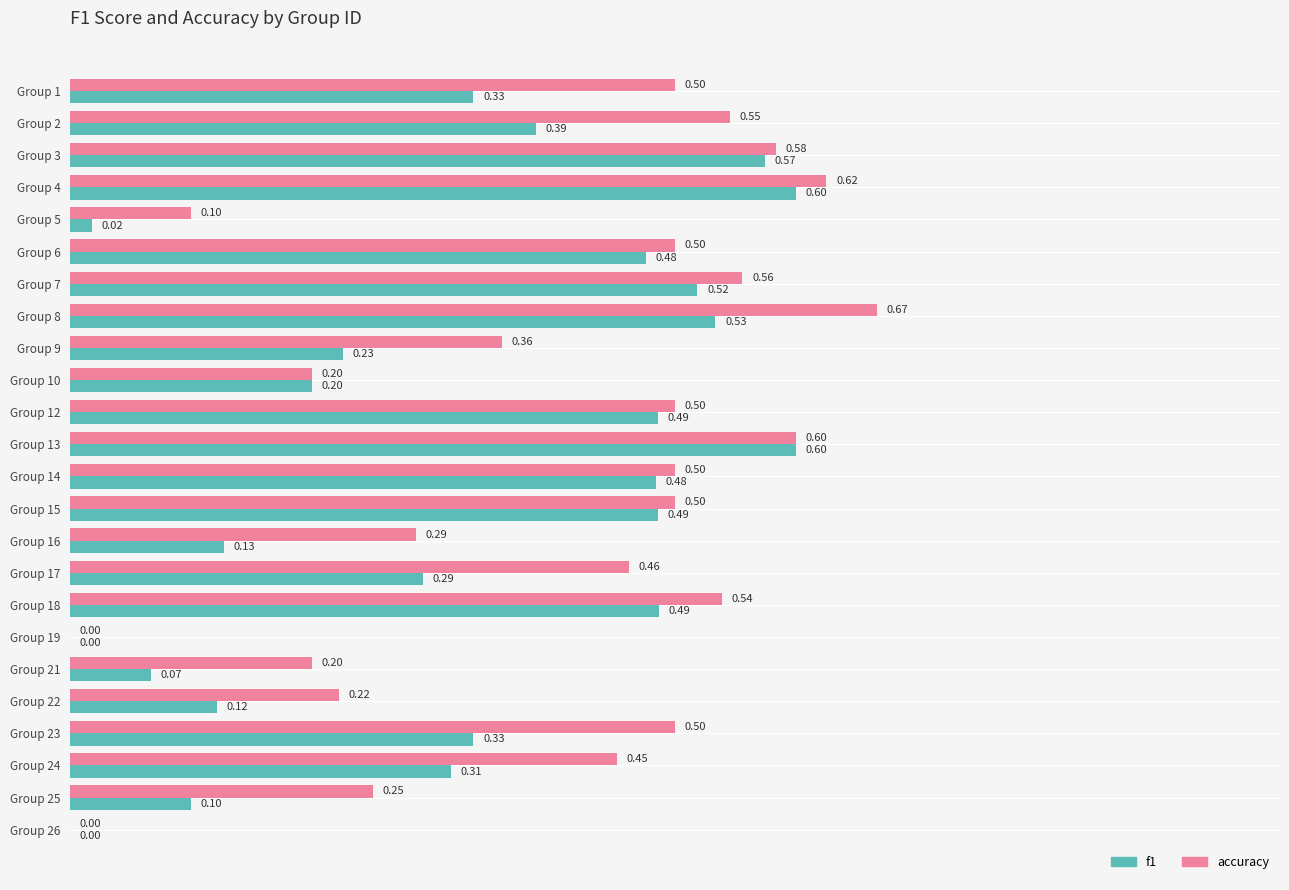

Which series has the largest total across all categories?

accuracy